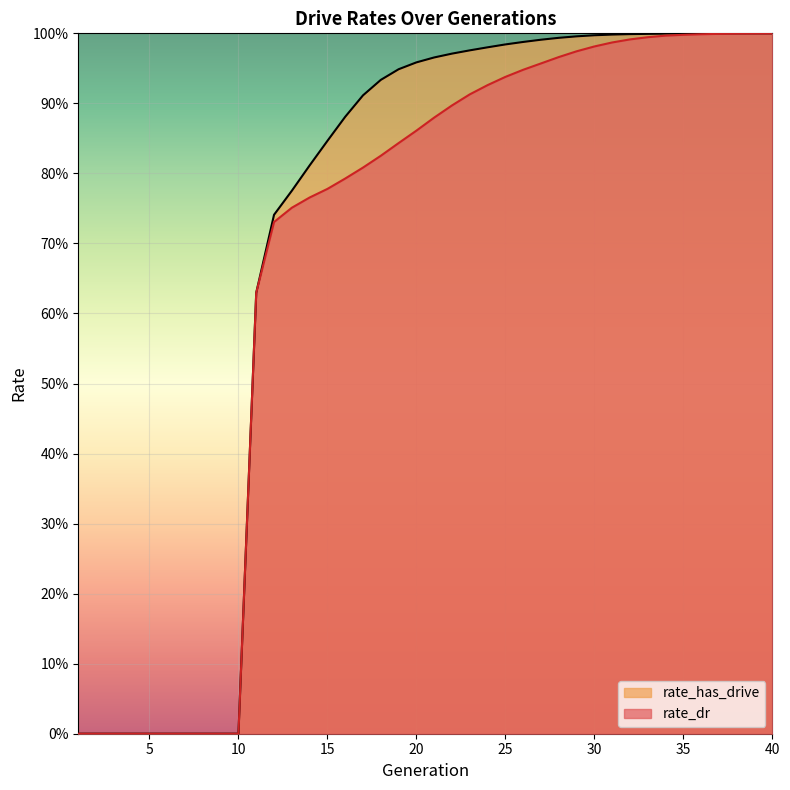

True or false: rate_dr has more than 1 interior local peaks.

False